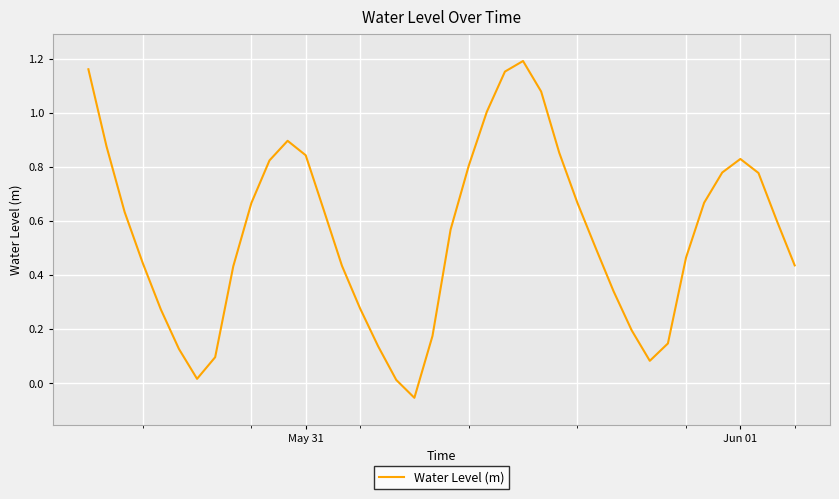

Does the chart display data point markers on the line(s)?

No